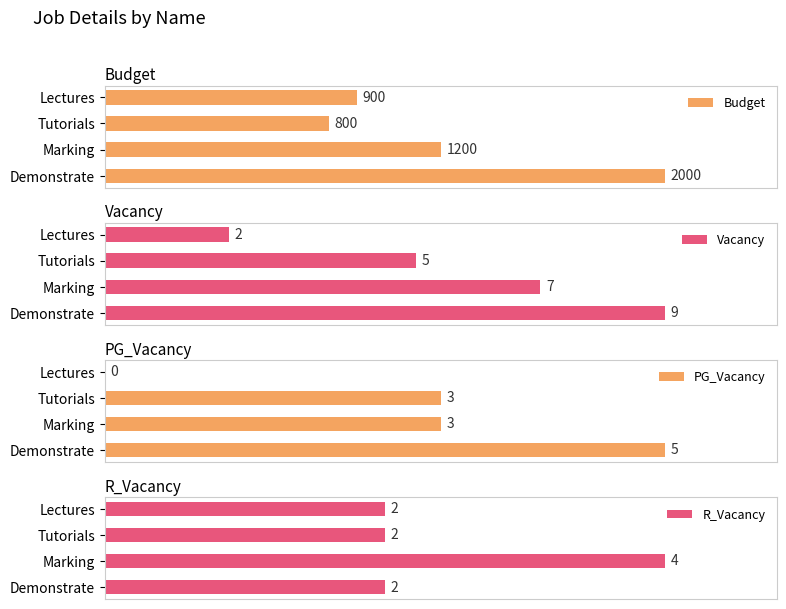

Is the value of PG_Vacancy at 0 greater than the value of Budget at 0?

No